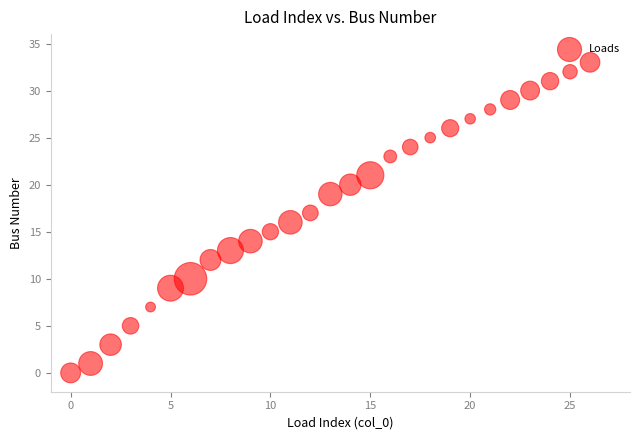

What is the range of Y values (max minus min)?

33